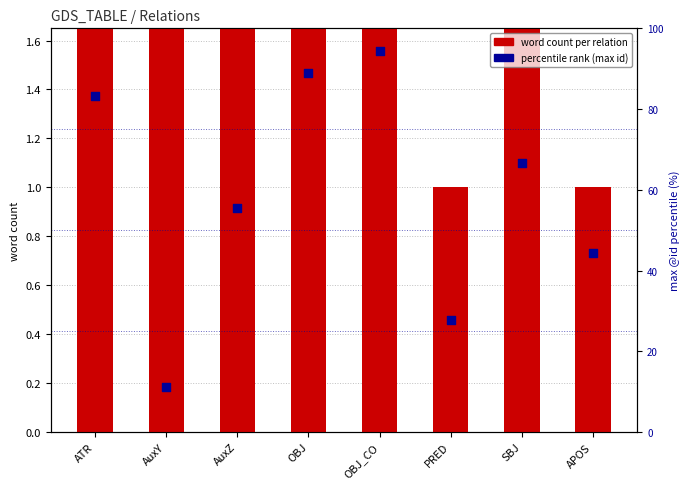

Is the value of word count per relation at PRED greater than the value of percentile rank (max id) at OBJ?

No